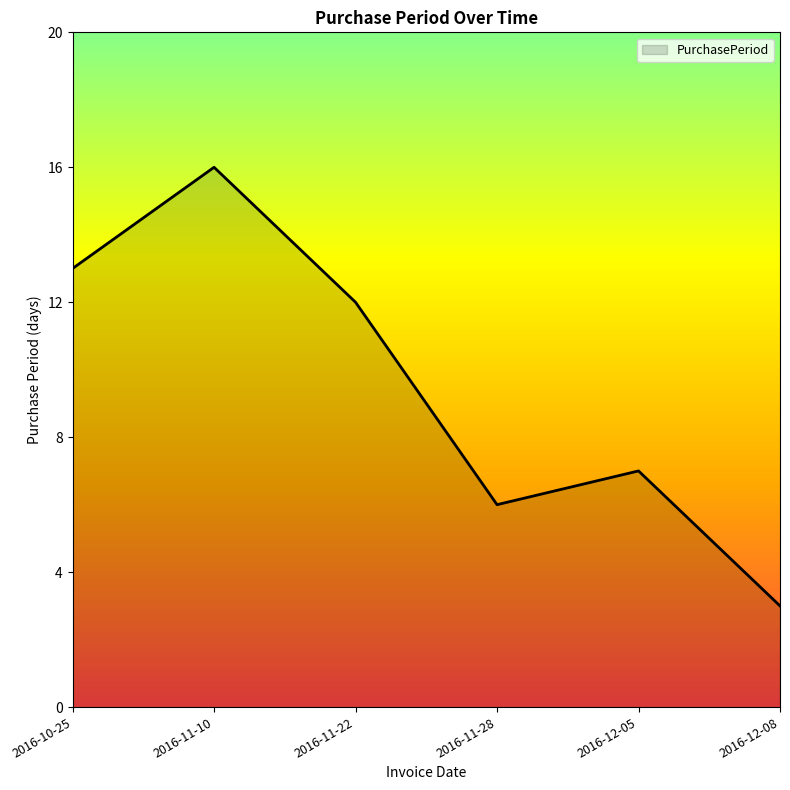

What is the ratio of the value at 2016-12-05 to the value at 2016-10-25?

0.5